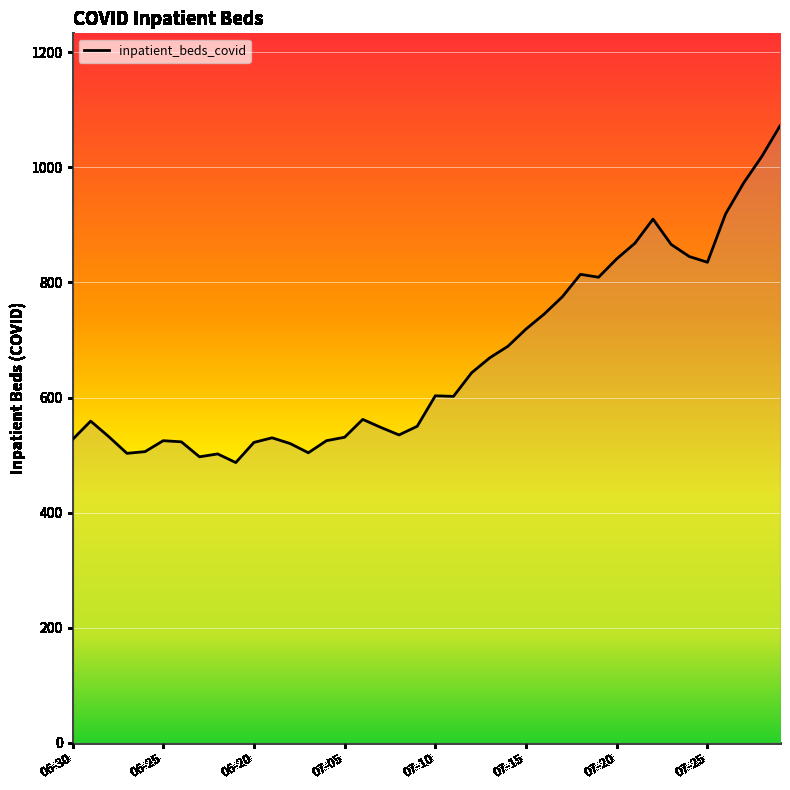

What is the greatest value displayed?

1072